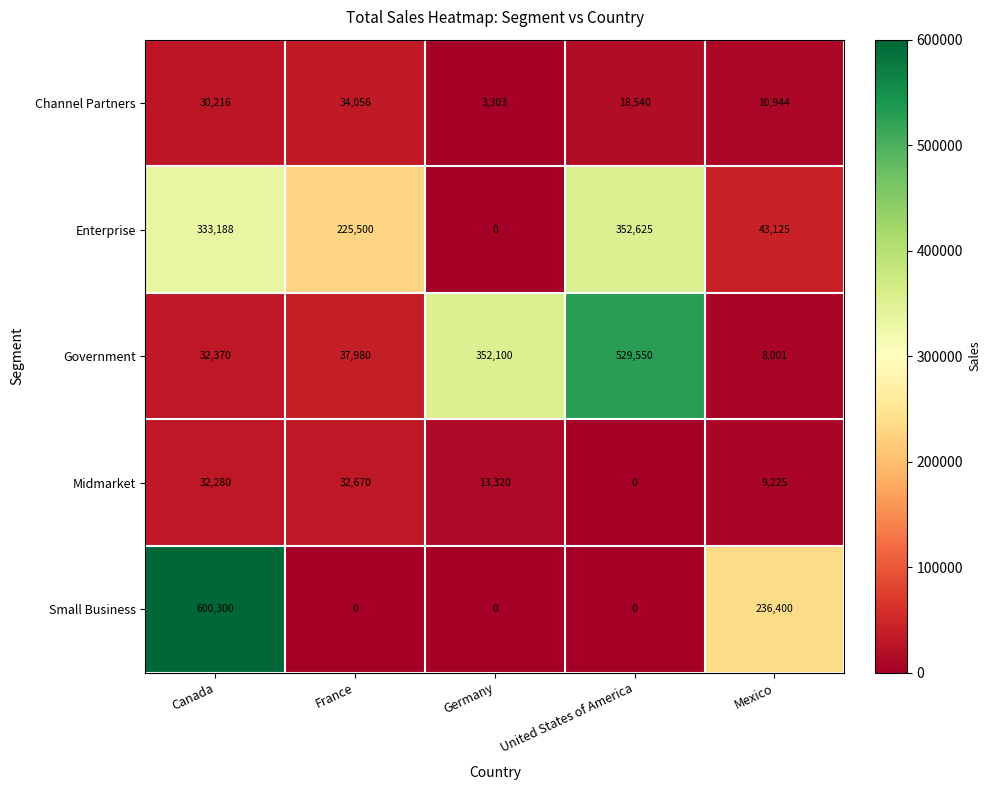

How many data points does each series have?

5